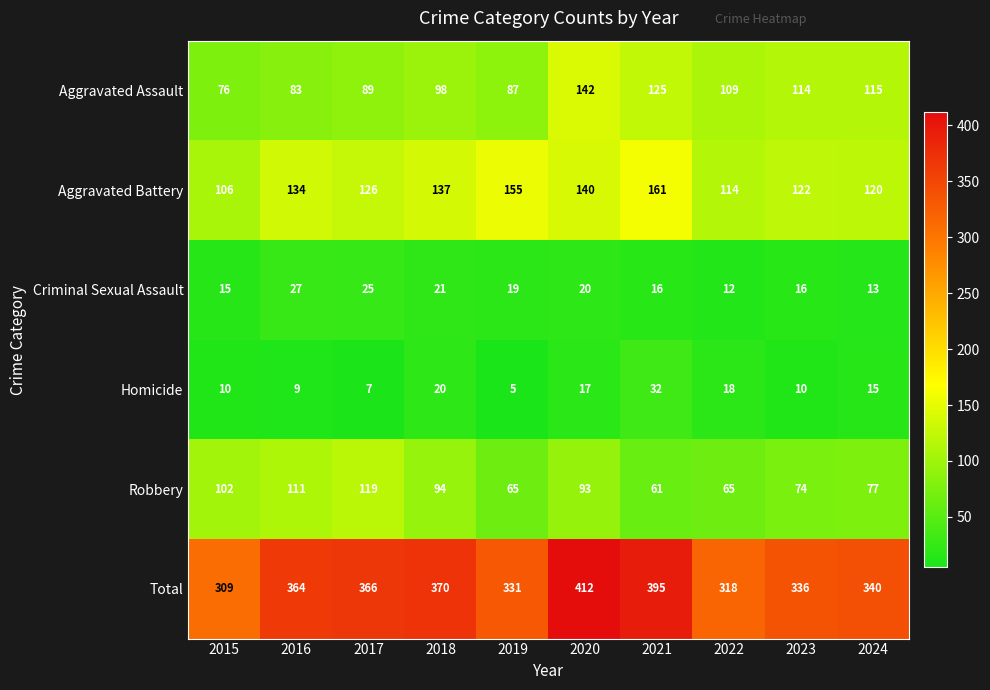

At 2015, list the series in order from smallest to largest.

Homicide, Criminal Sexual Assault, Aggravated Assault, Robbery, Aggravated Battery, Total